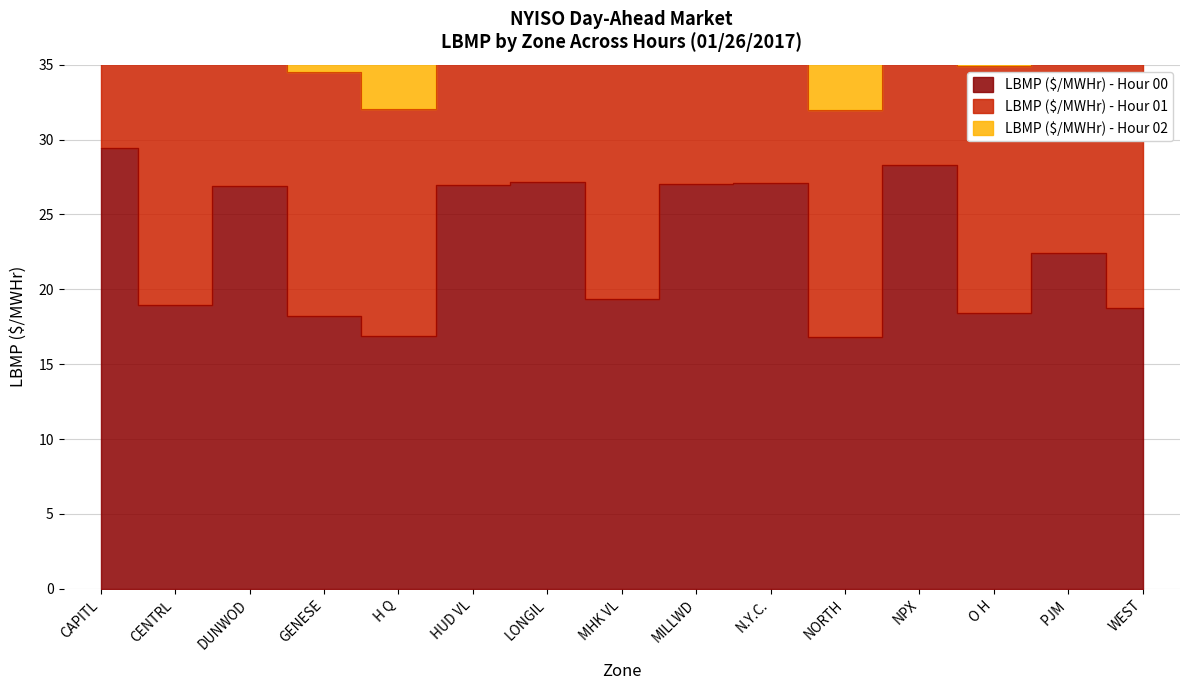

True or false: LBMP ($/MWHr) - Hour 00 and LBMP ($/MWHr) - Hour 02 cross at least once.

False